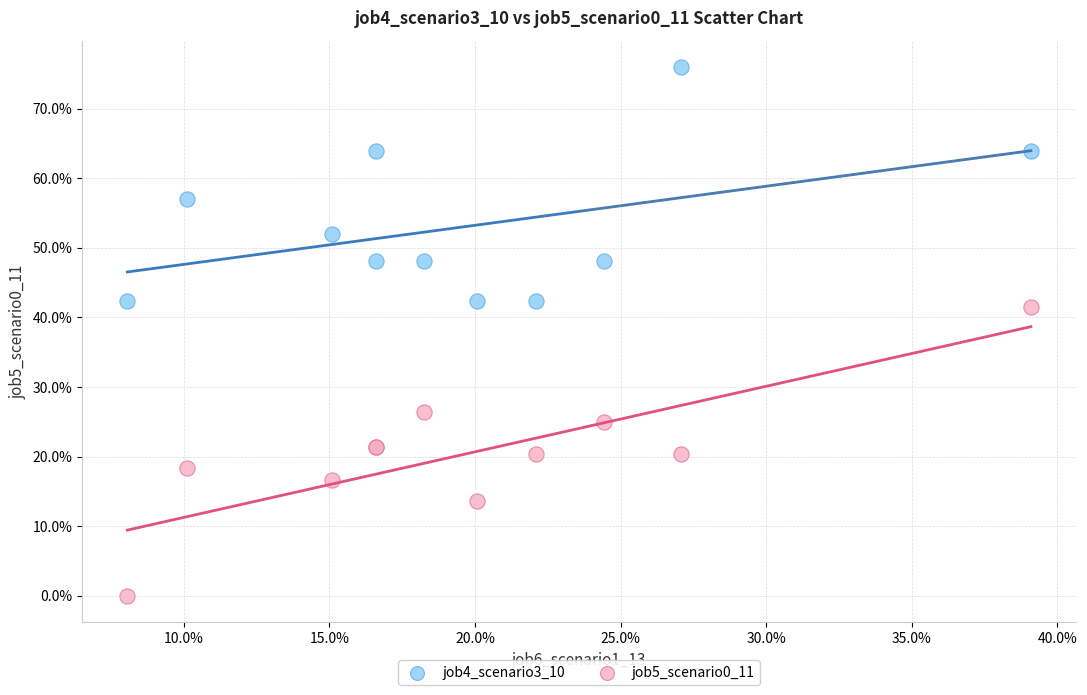

Which series has the largest Y range (max minus min)?

job5_scenario0_11